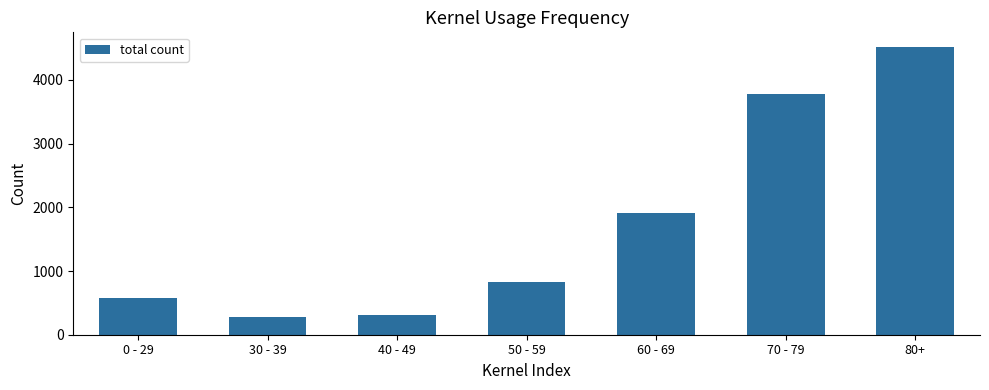

Does the chart contain any negative values?

No